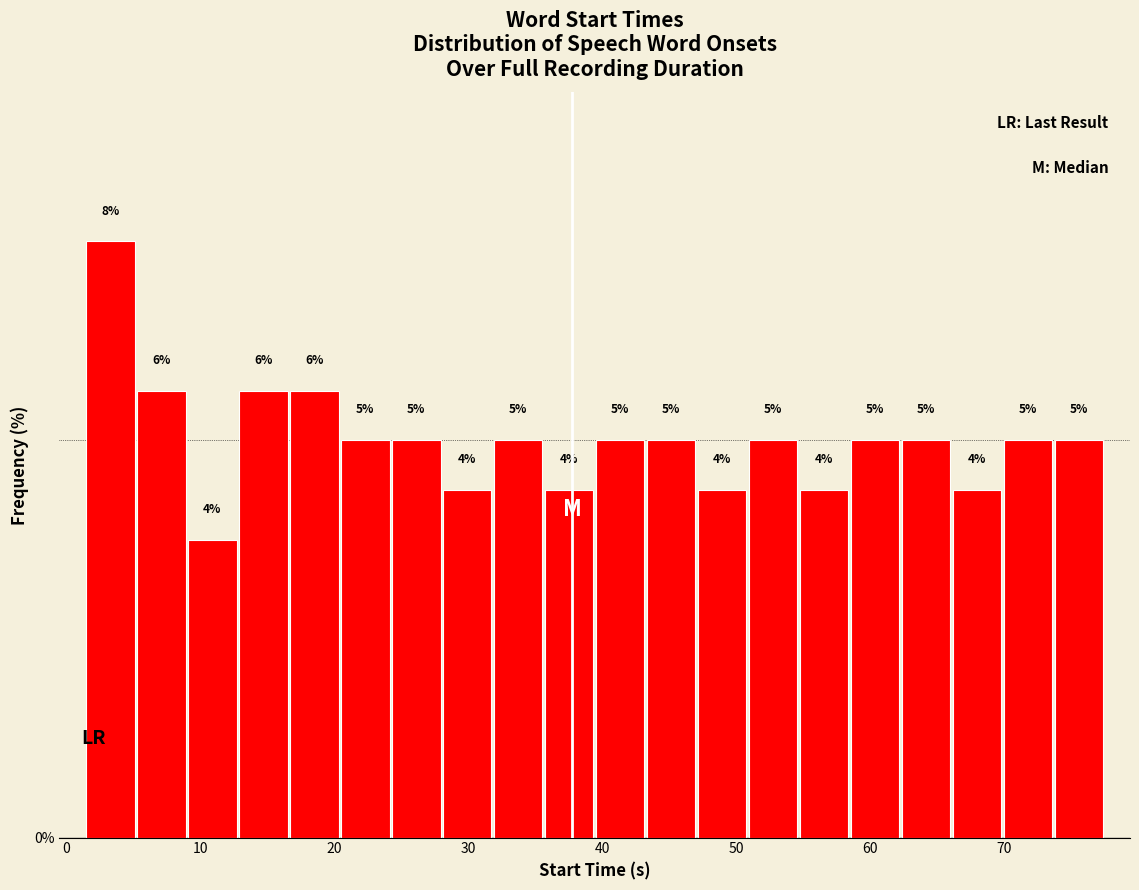

Around what value on the x-axis is the tallest bar? Give the approximate position of its centre, as read against the axis.

3